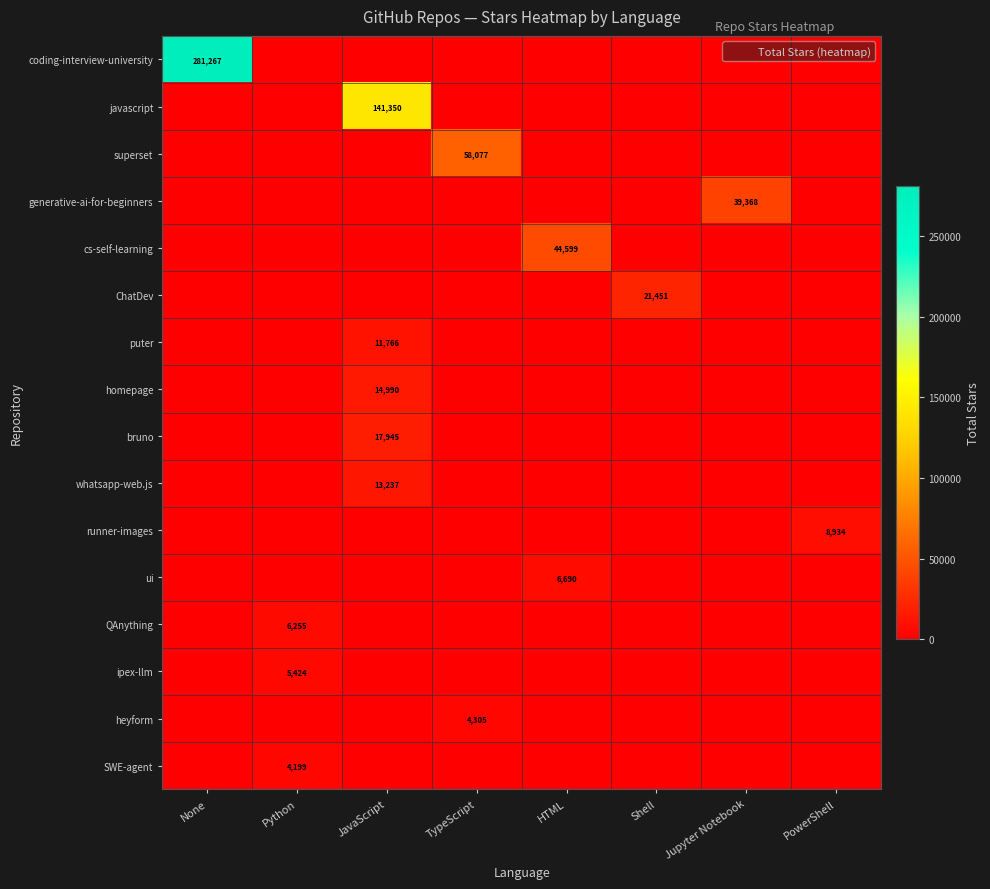

True or false: heyform has a value of 4305 at TypeScript.

True